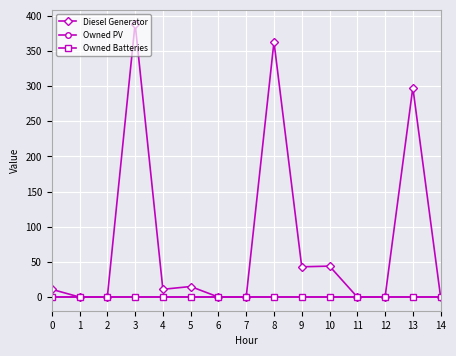

Between 9 and 12, which series saw the biggest shift?

Diesel Generator